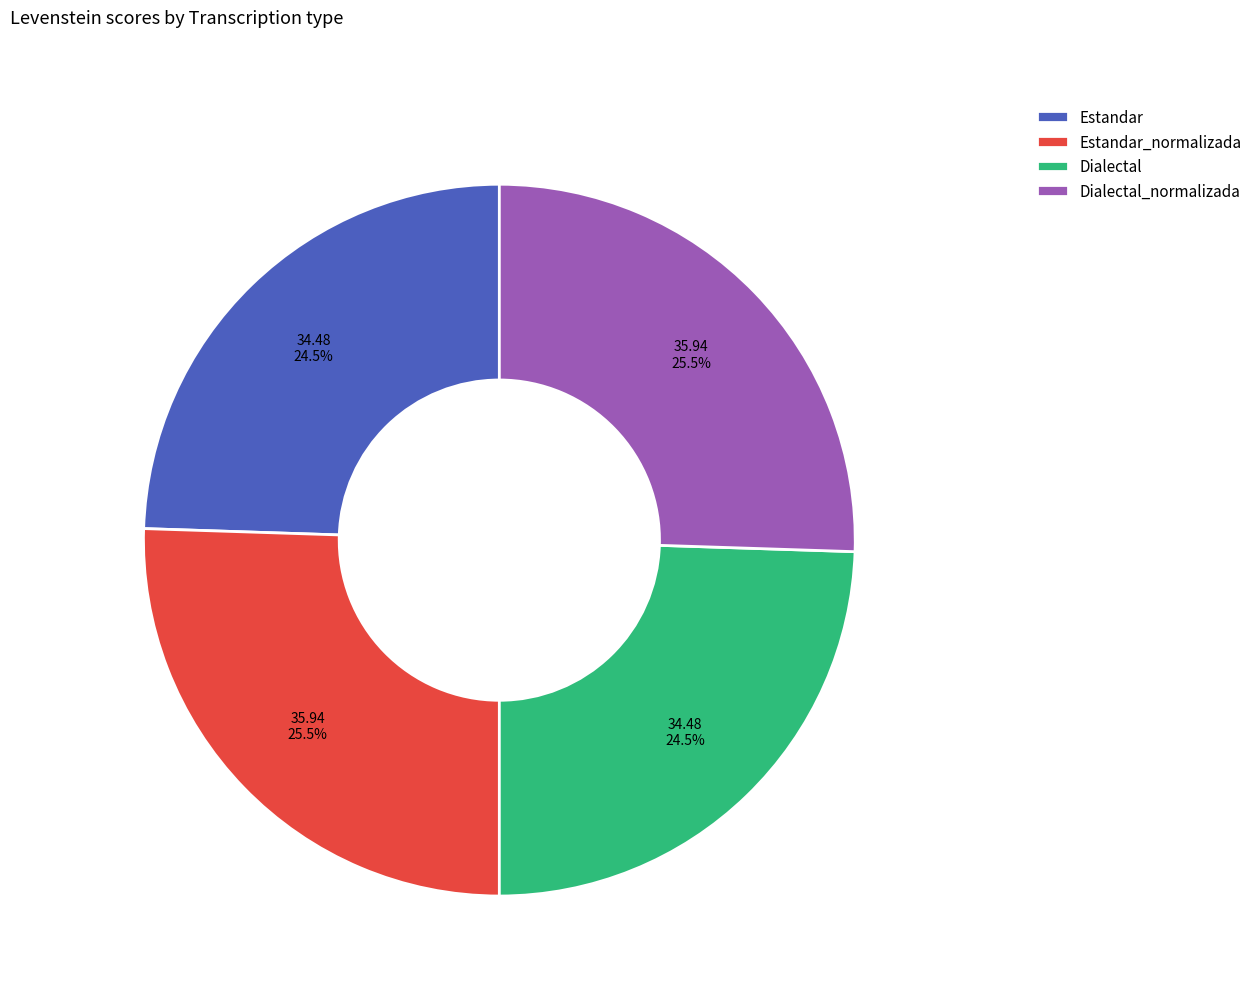

To the nearest percent, what is the combined percentage of Estandar_normalizada and Estandar?

50%